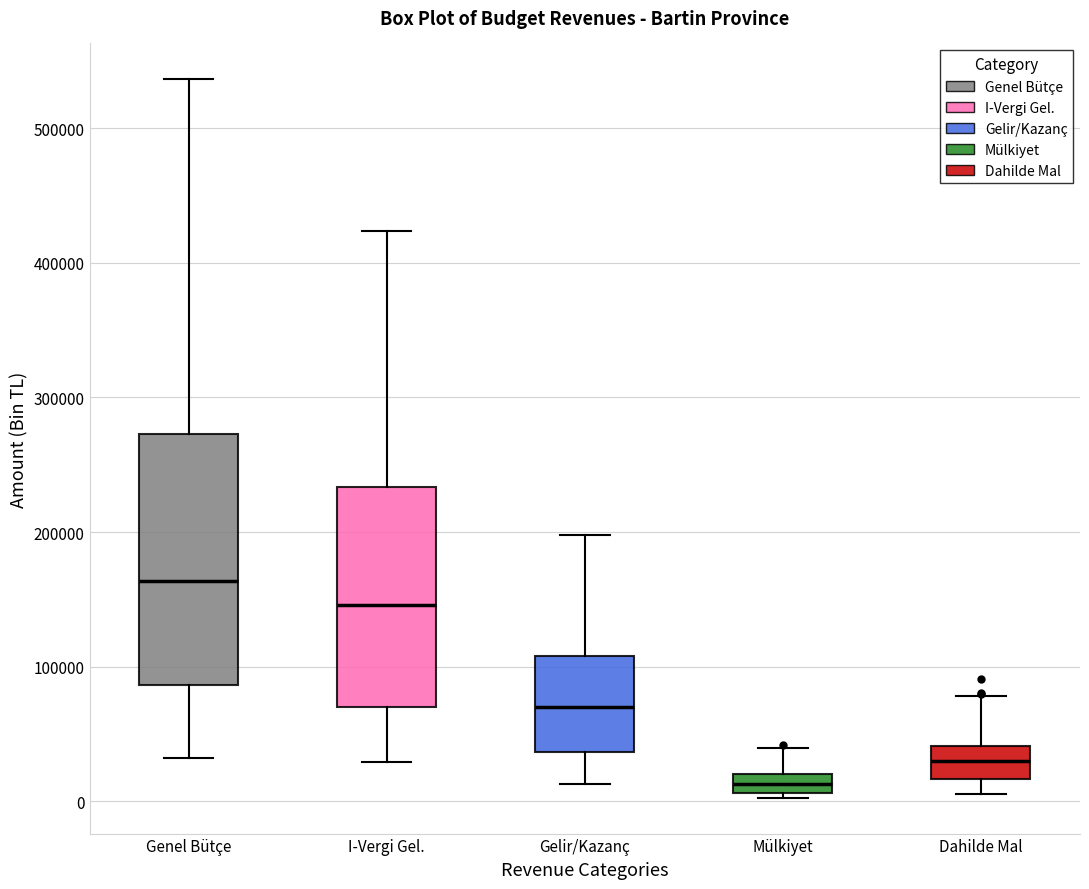

Which box has the lowest median line?

Mülkiyet